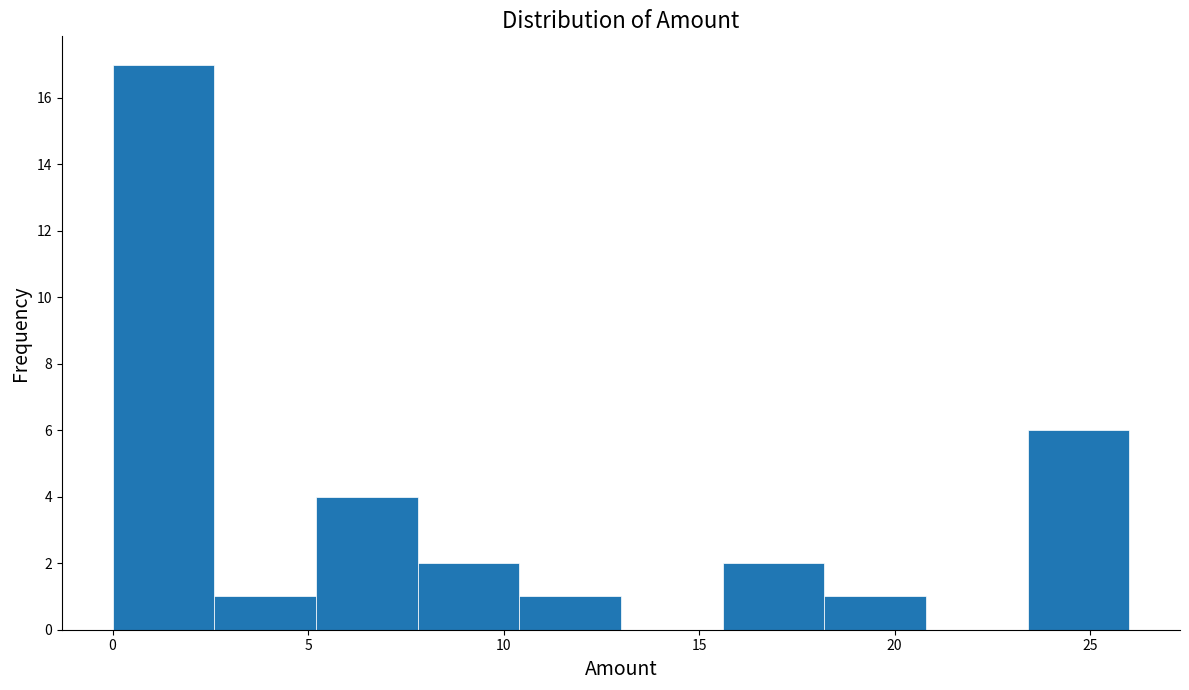

Reading left to right, list every bar in this chart as the range it spans on the x-axis followed by its height. Neither the bar edges nor the heights are printed on the chart, so give them approximately, as read against the axes.

0.0 to 2.6: 17
2.6 to 5.2: 1
5.2 to 7.8: 4
7.8 to 10.4: 2
10.4 to 13.0: 1
13.0 to 15.6: 0
15.6 to 18.2: 2
18.2 to 20.8: 1
20.8 to 23.4: 0
23.4 to 26.0: 6